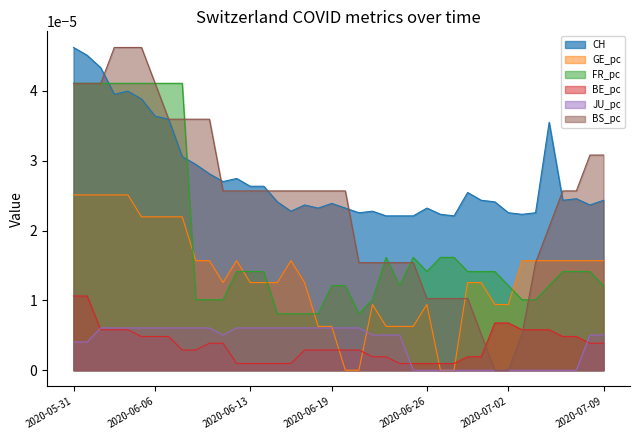

List the series in order of their peak value, highest first.

CH, BS_pc, FR_pc, GE_pc, BE_pc, JU_pc